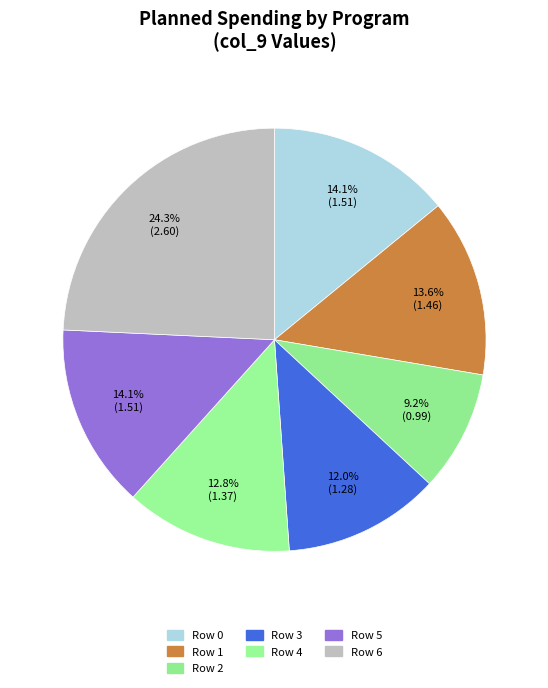

To the nearest percent, what is the difference between the Row 5 and Row 4 slice percentages?

1%